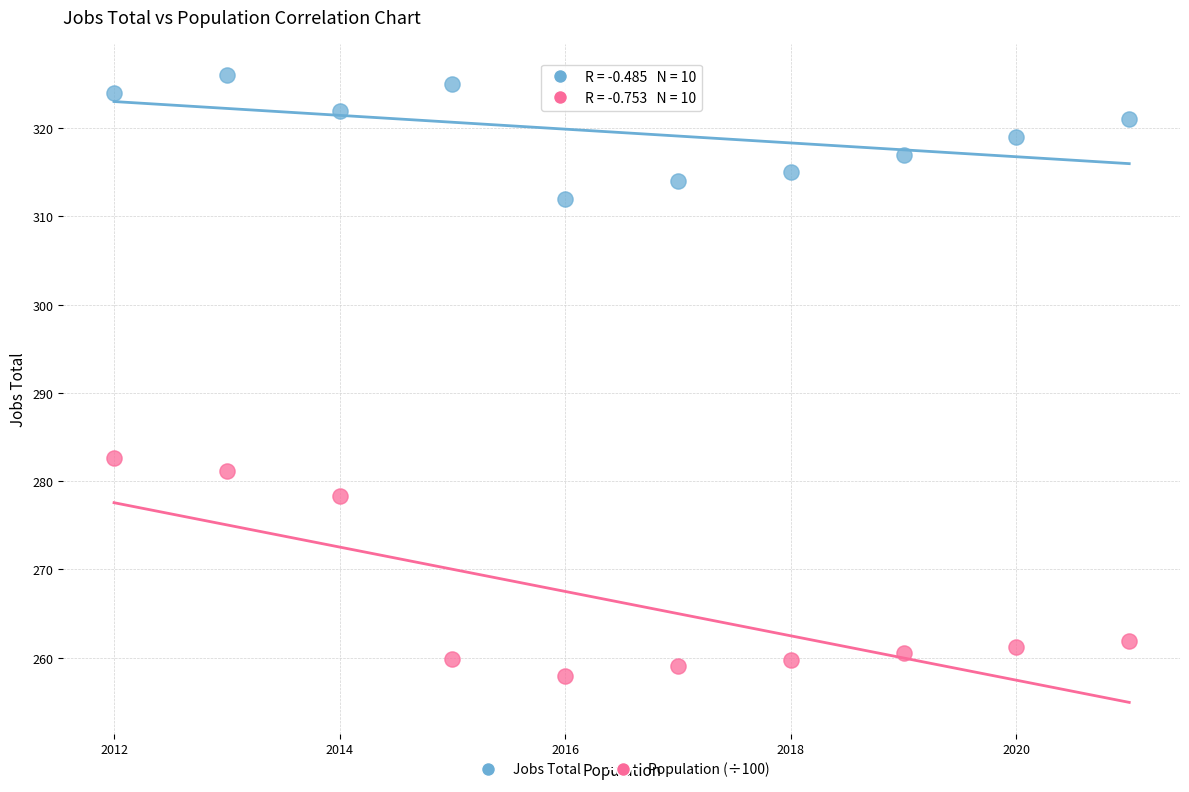

Which series has the widest spread of Y values?

Population (÷100)